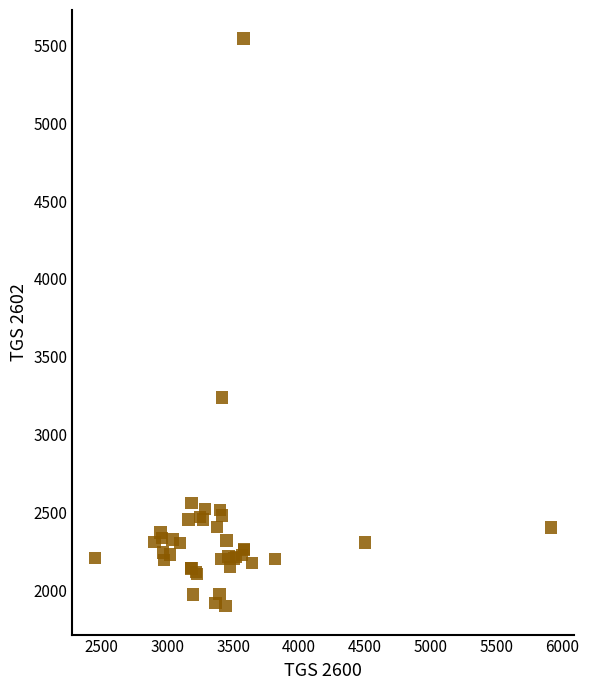

What Y value in the scatter plot is closest to 3721?

3238